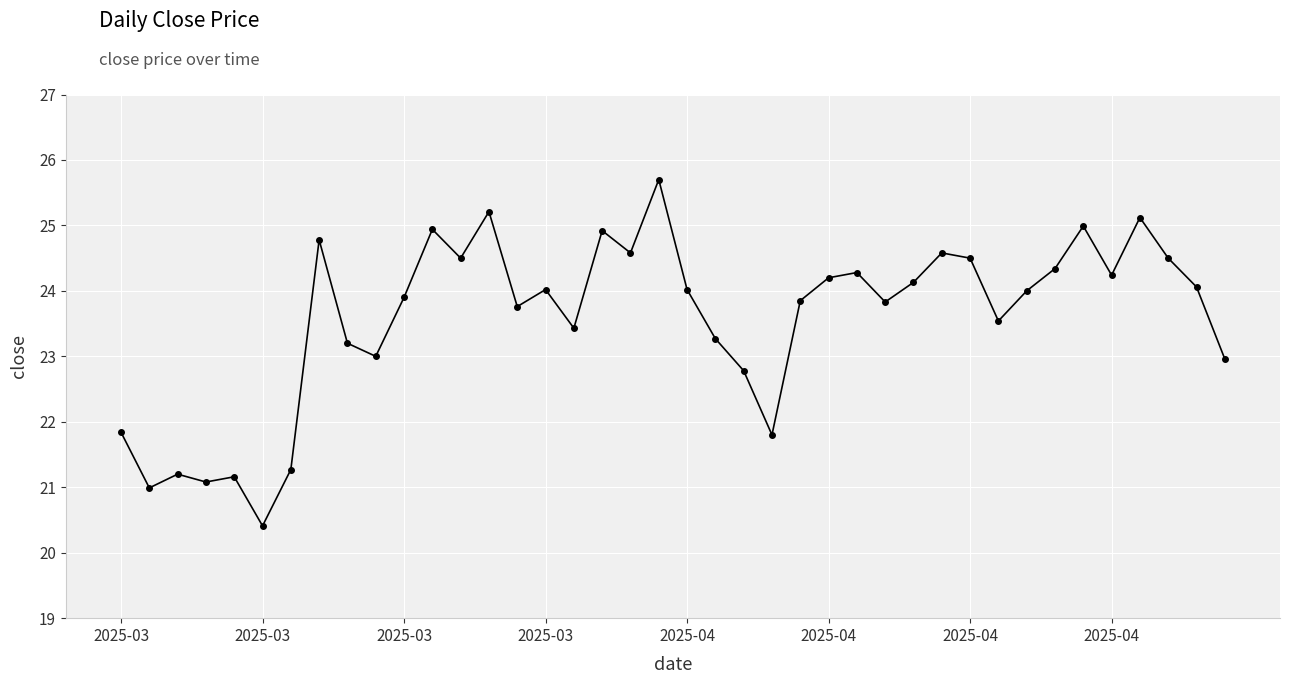

True or false: there are more than 2 points higher than both neighbors.

True